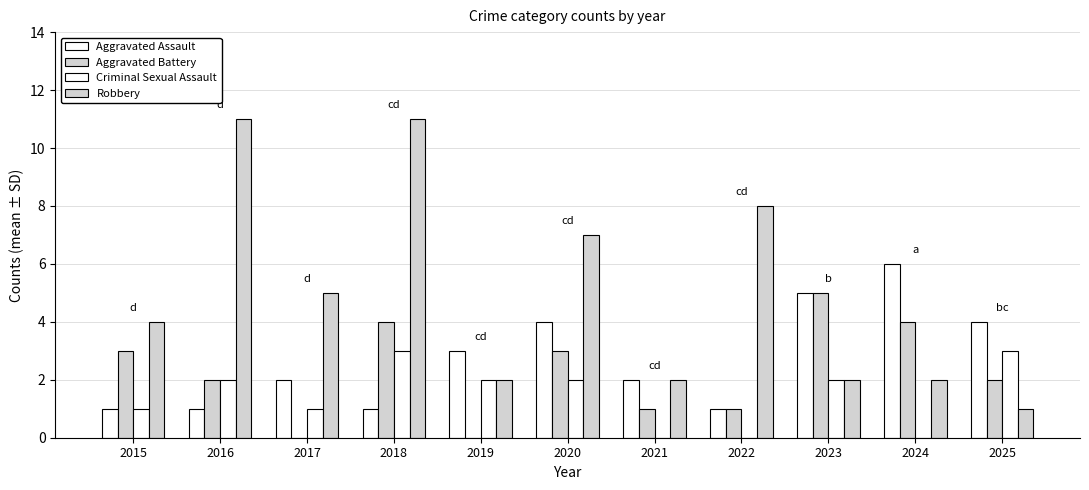

How many groups of bars are there?

11